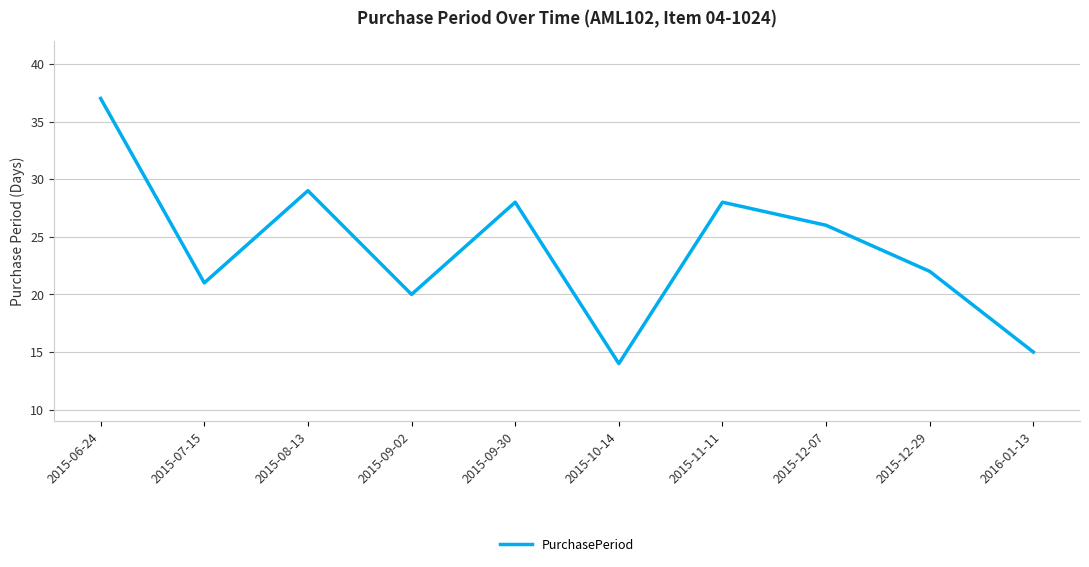

At which label is the value closest to 25?

2015-12-07